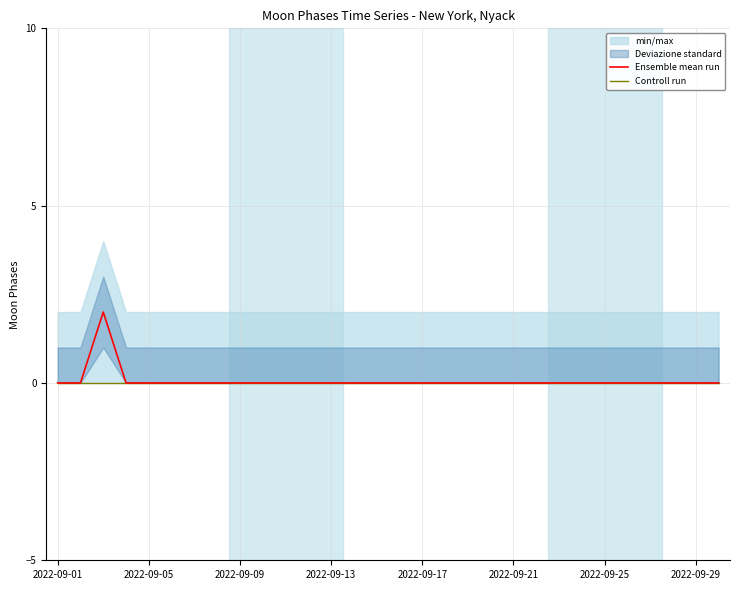

True or false: Controll run and Ensemble mean run cross at least once.

False